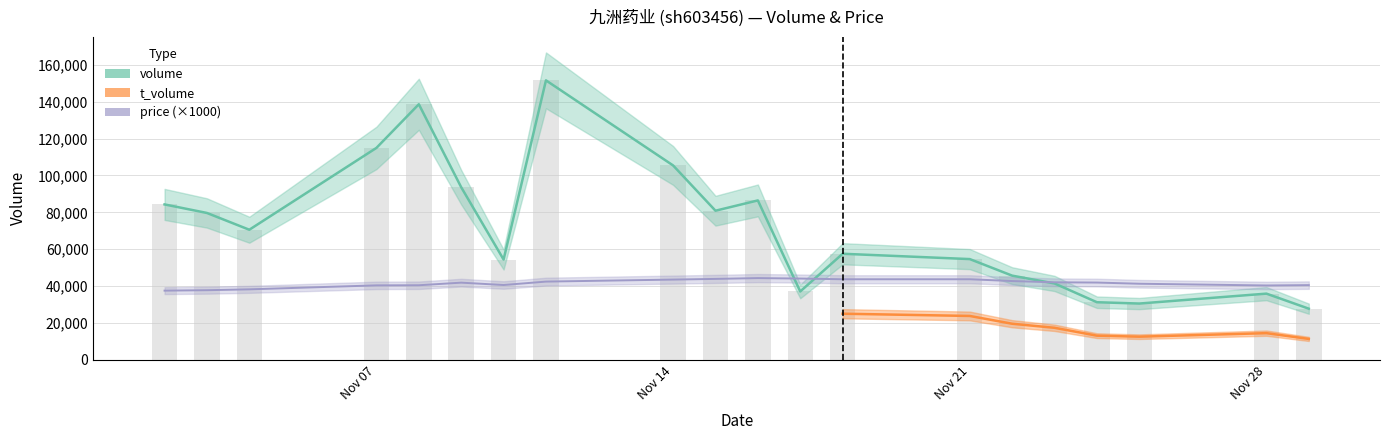

At which category is the sum across all series the highest?

2022-11-11